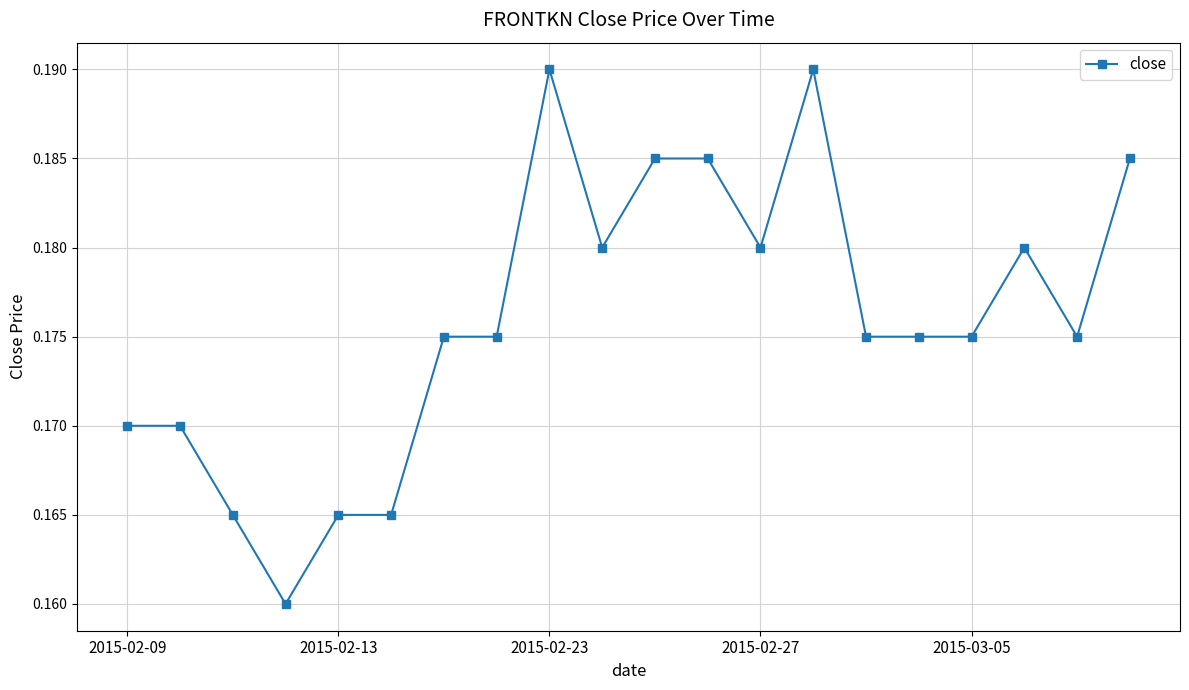

How many values are between 0 and 1?

20